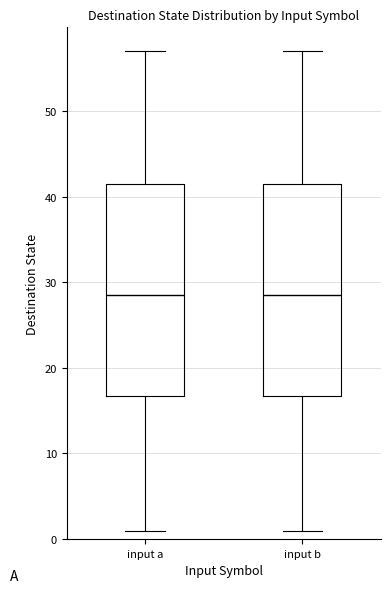

Reading left to right, transcribe this box plot: for each box, give where its median line is, the range the box spans, and where its two whiskers end, as read against the y-axis. The values are not printed on the chart, so give them approximately, as read against the axis.

input a: median 29, box 17 to 42, whiskers 1 to 57
input b: median 29, box 17 to 42, whiskers 1 to 57